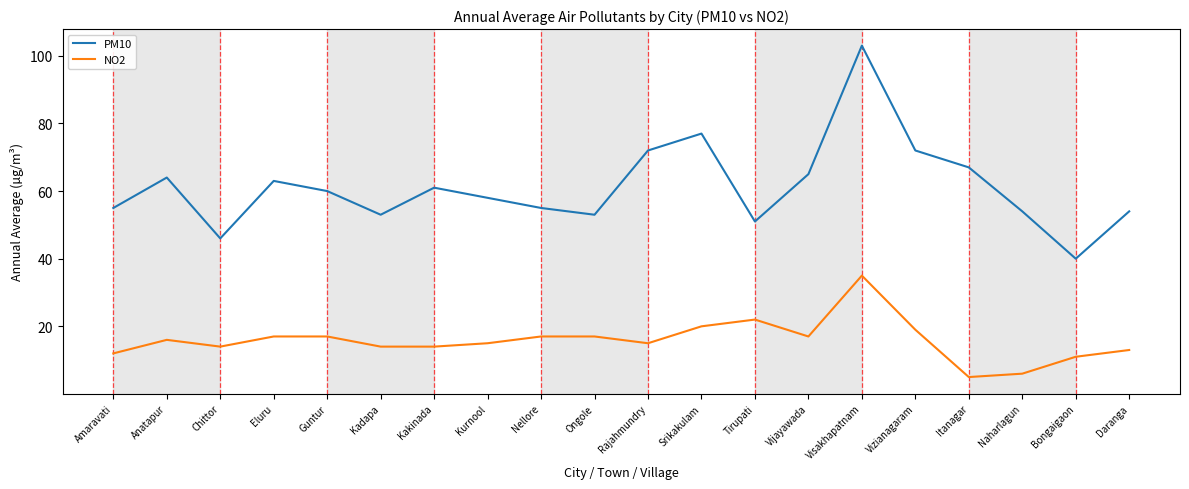

What is the total value across all series at Srikakulam?

97